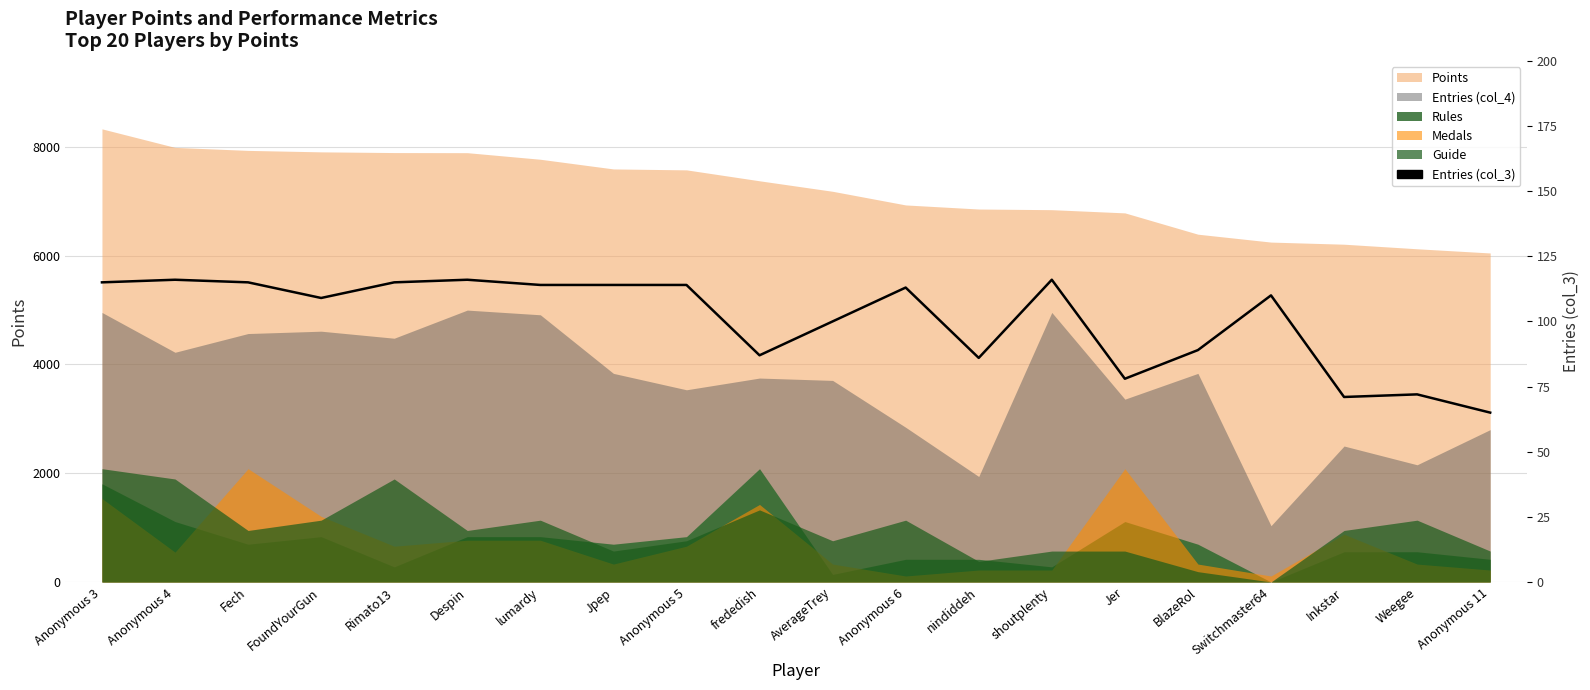

What is the label of the 5th point from the left?

Rimato13